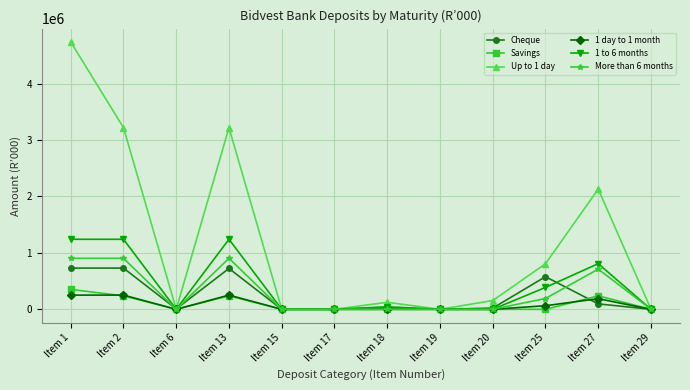

At how many categories does at least one series exceed 3244155?

1